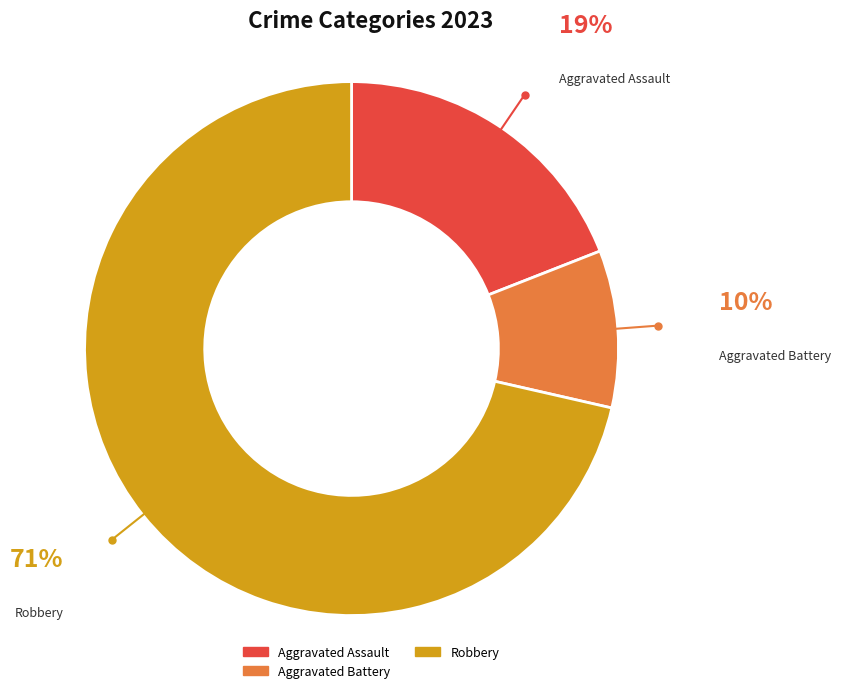

How many slices are in this pie chart?

3